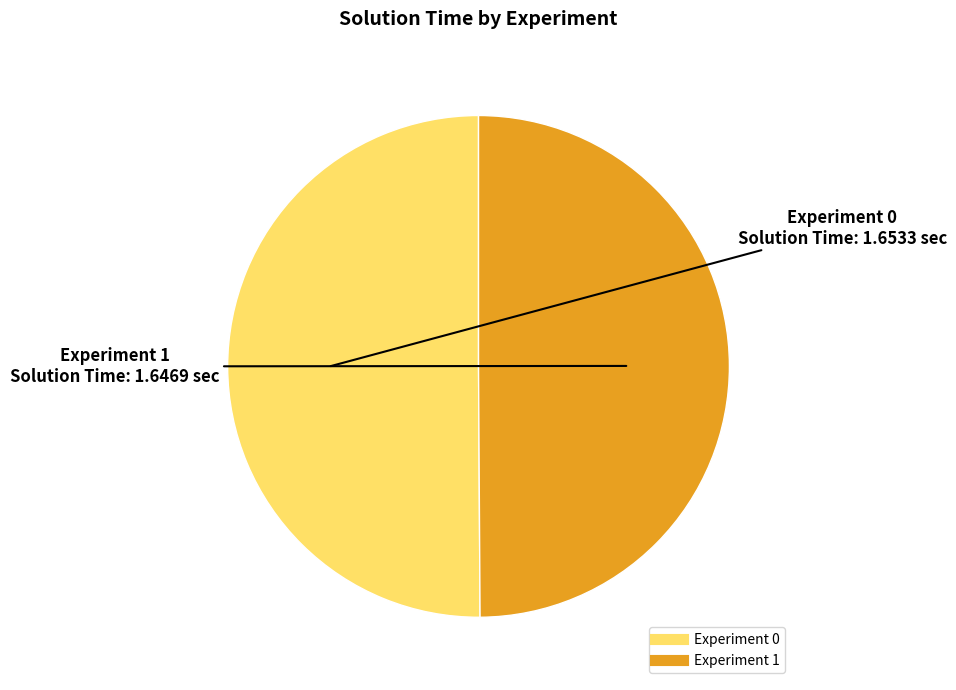

What is the ratio of the value at Experiment 0 to the value at Experiment 1?

1.0